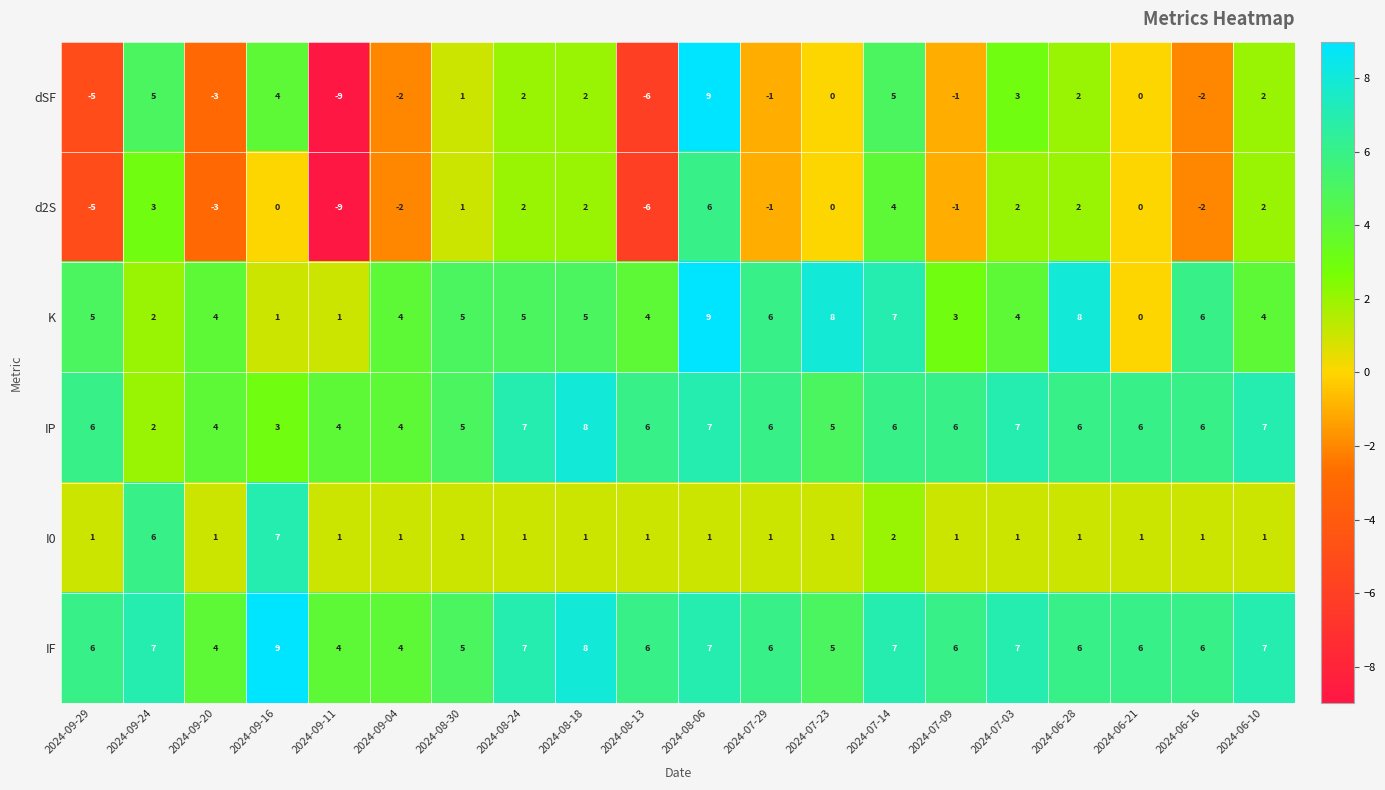

How many I0 values are between 1 and 2?

18